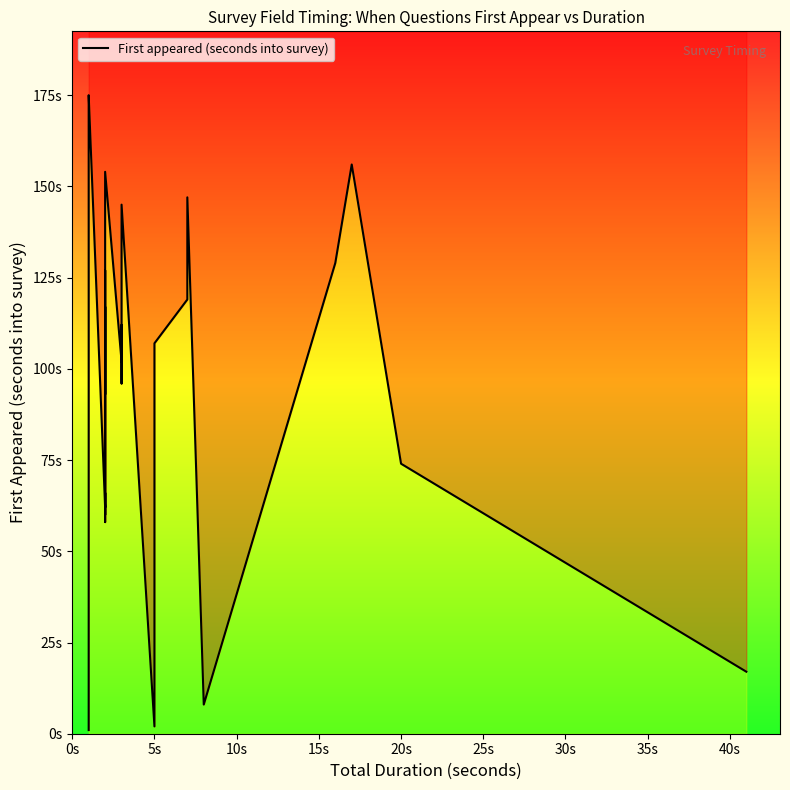

What is the maximum value shown in the chart?

175